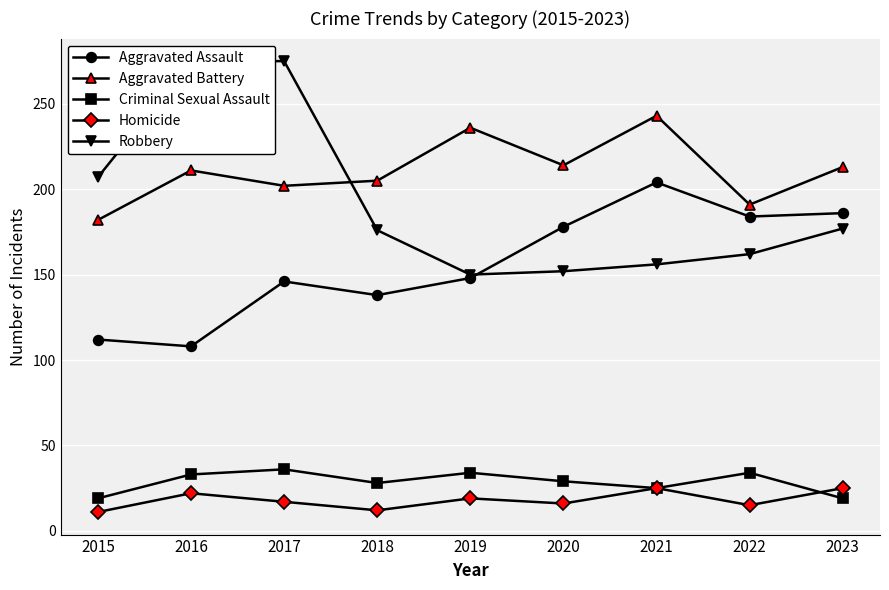

At which category does the chart reach its peak across all series?

2016